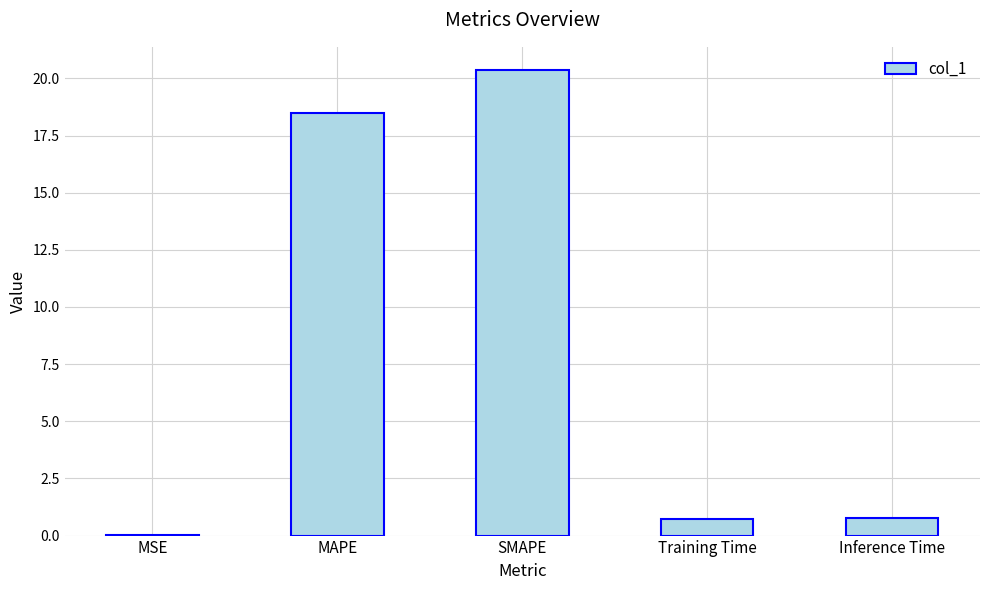

What is the change in value from MAPE to Inference Time?

-17.7